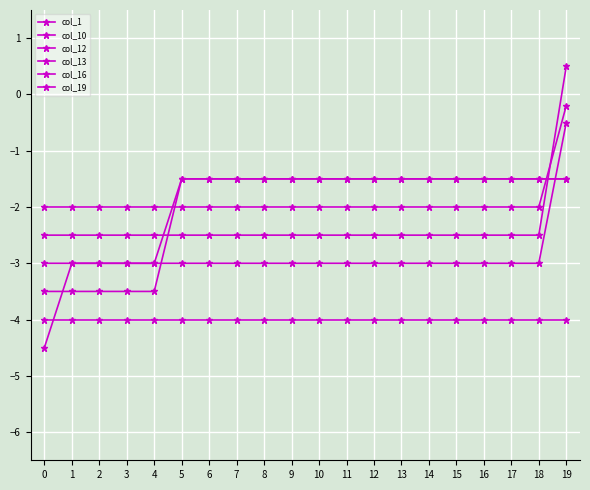

How many data points in col_12 are above -2?

1